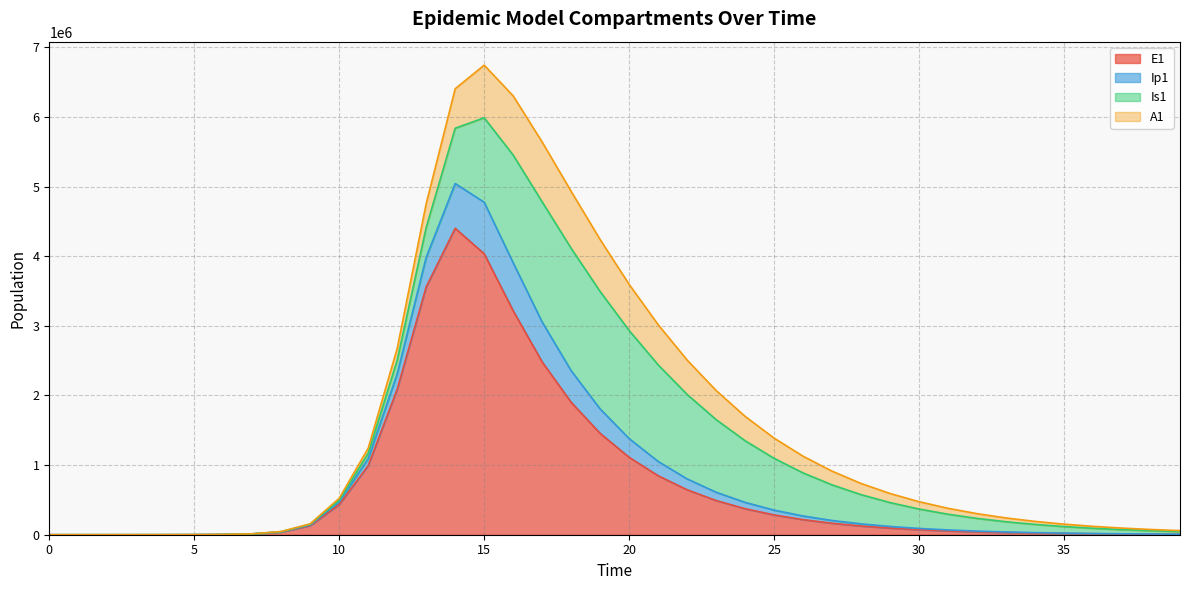

What is the maximum value for E1?

4400800.0